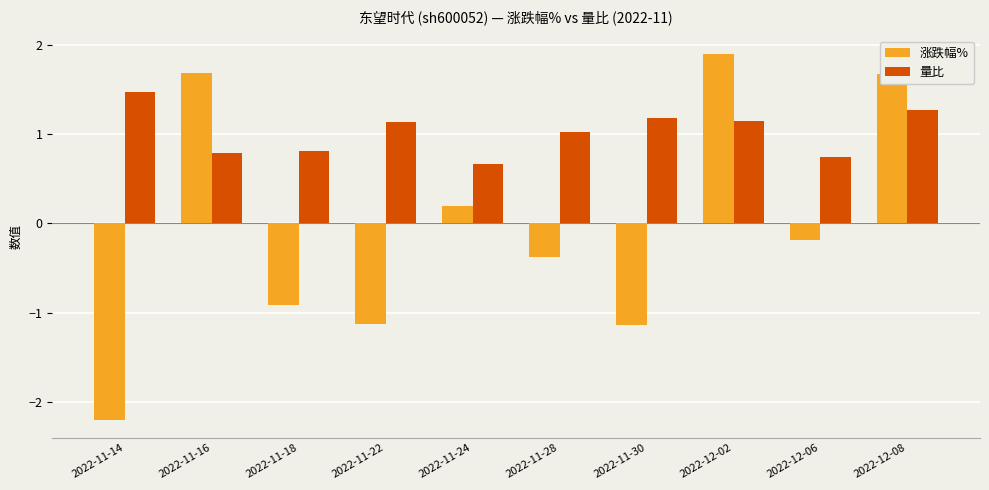

Count the number of data series in this chart.

2